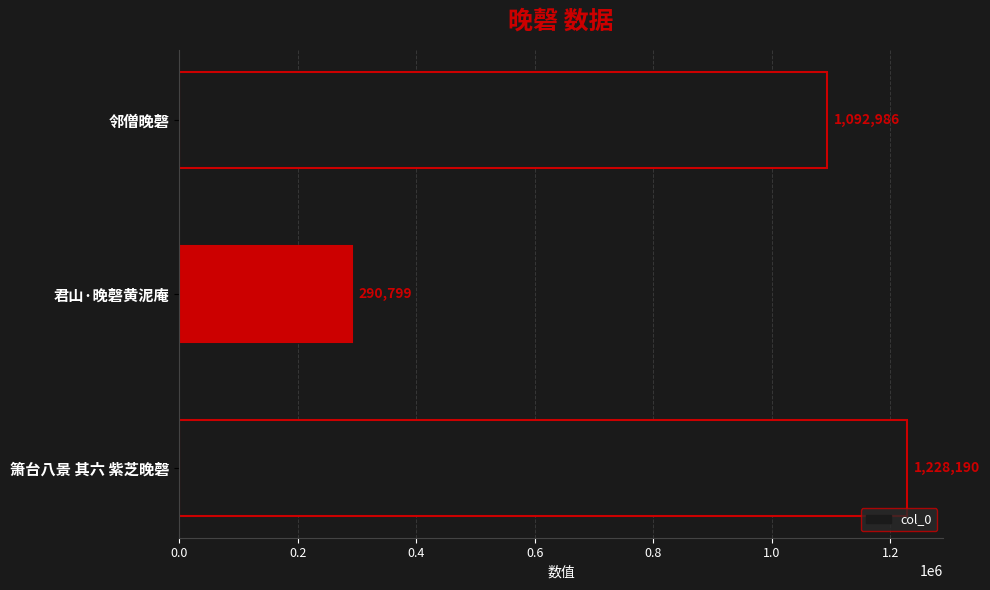

How many distinct data groups are displayed?

1